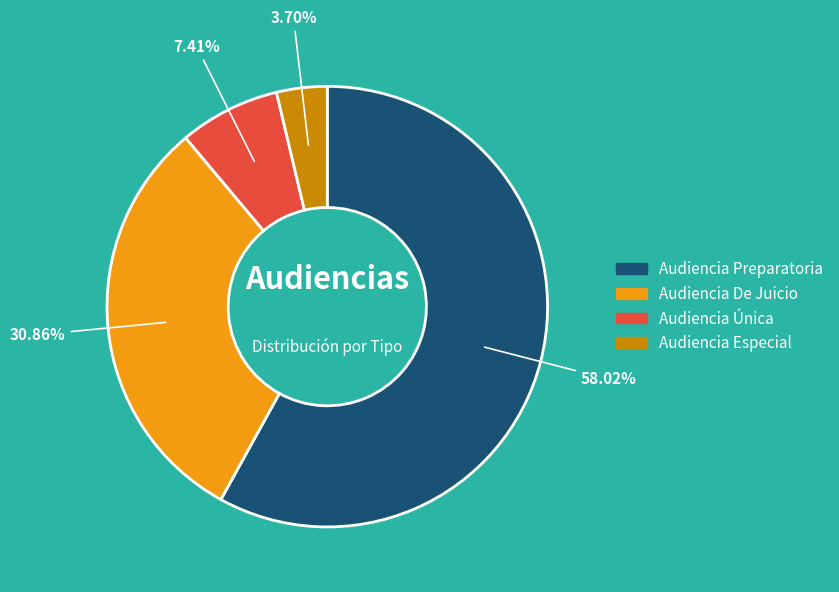

To the nearest percent, what is the average slice percentage?

25%